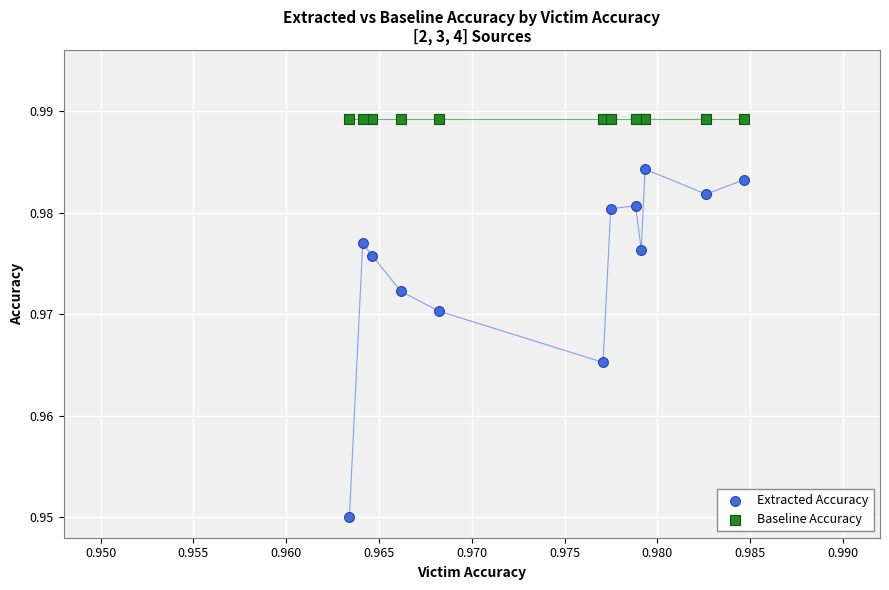

What are all the series names shown in the legend?

Extracted Accuracy, Baseline Accuracy